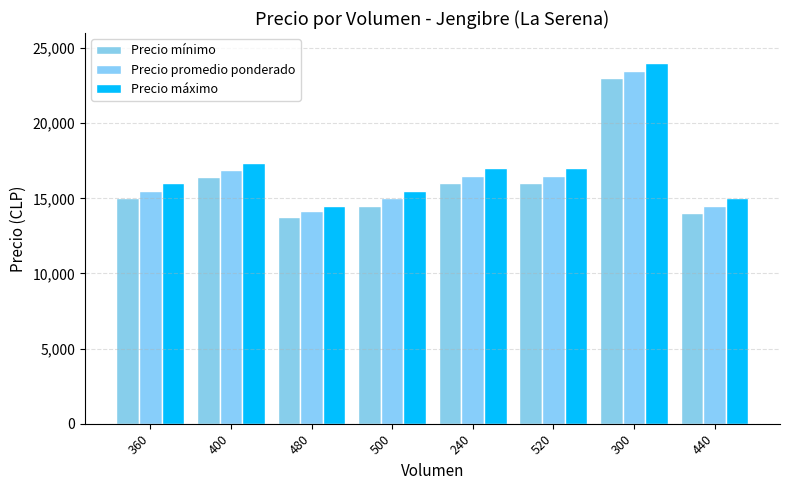

List the series in order of their peak value, highest first.

Precio máximo, Precio promedio ponderado, Precio mínimo